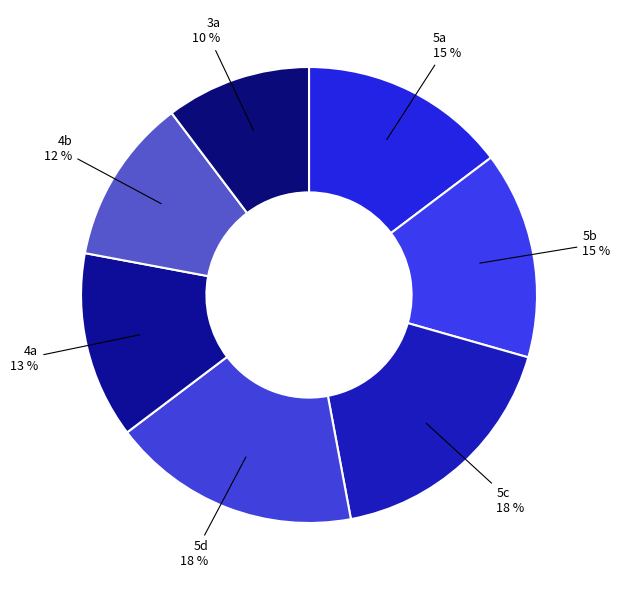

Which slice is the smallest?

3a